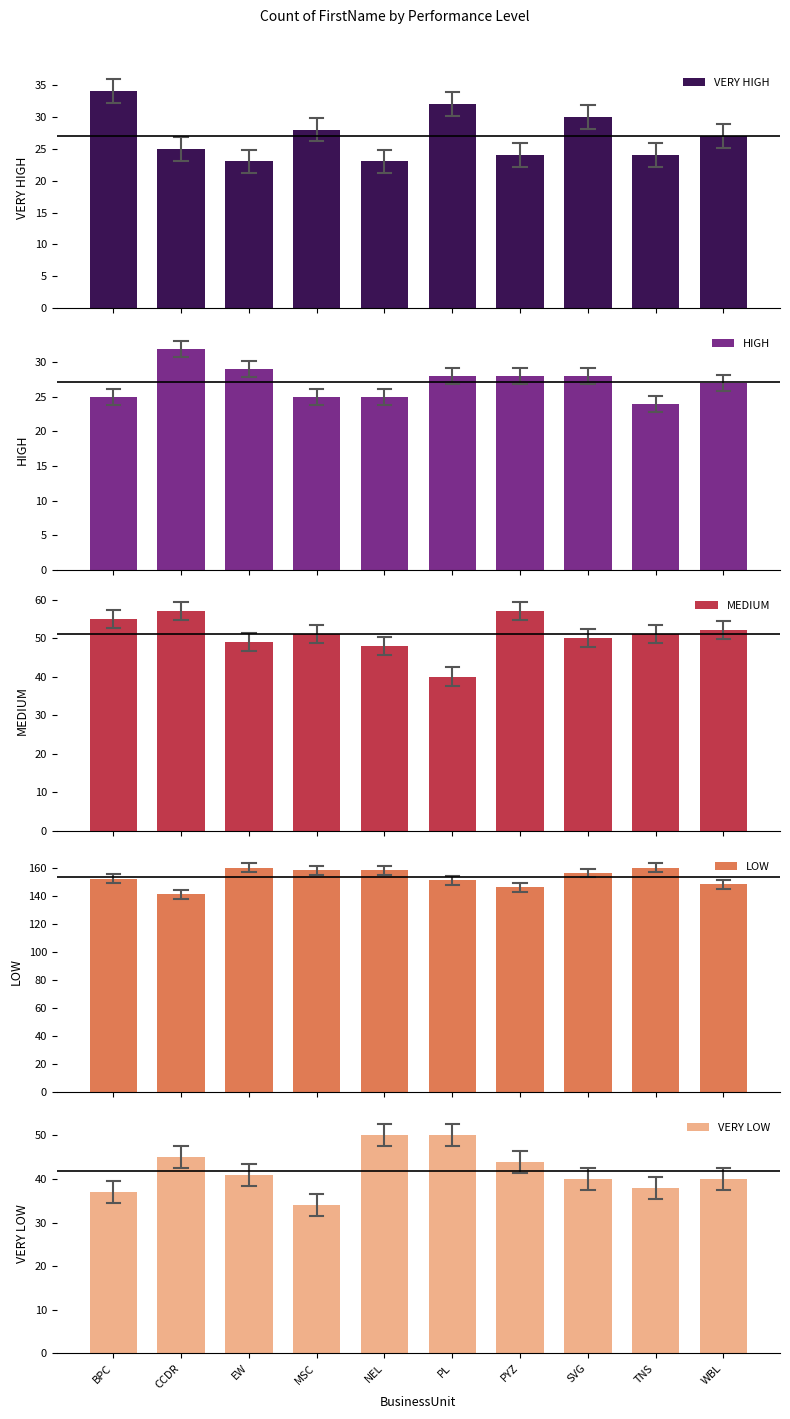

Which series has the largest range (max minus min)?

LOW